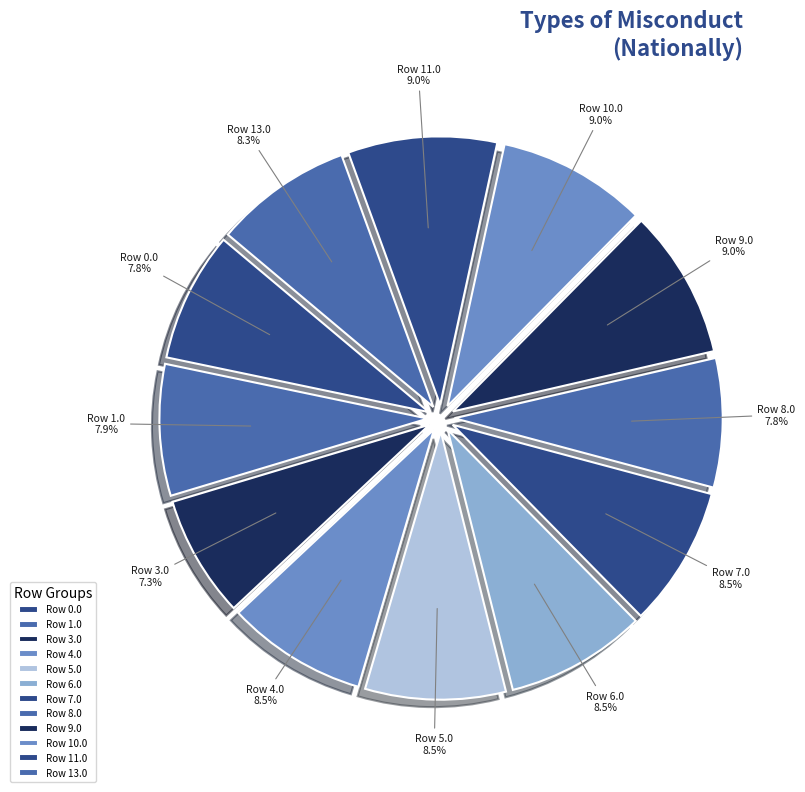

Does Row 9.0 account for over 50% of the chart?

No